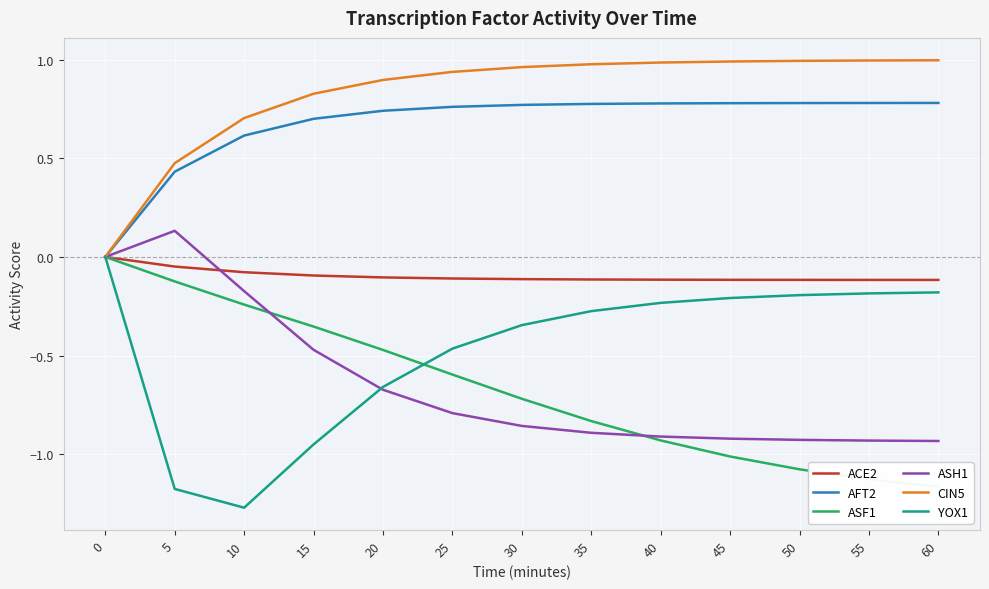

How many lines are shown in the chart?

6